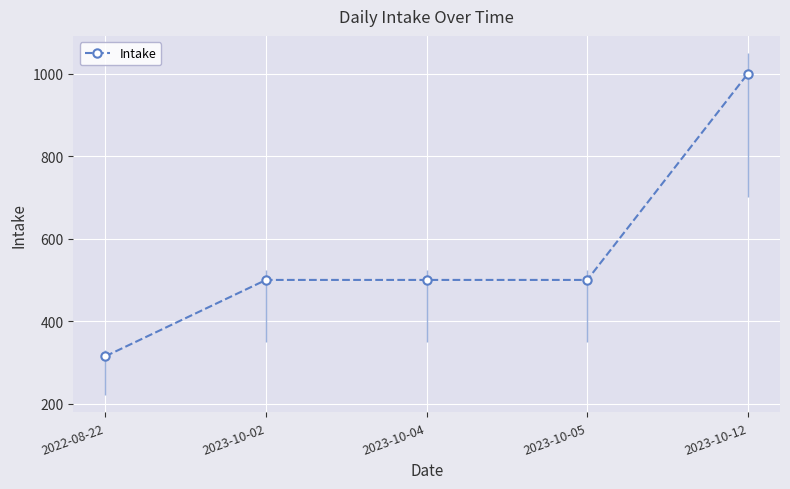

List the labels in order of value, largest first.

2023-10-12, 2023-10-02, 2023-10-04, 2023-10-05, 2022-08-22